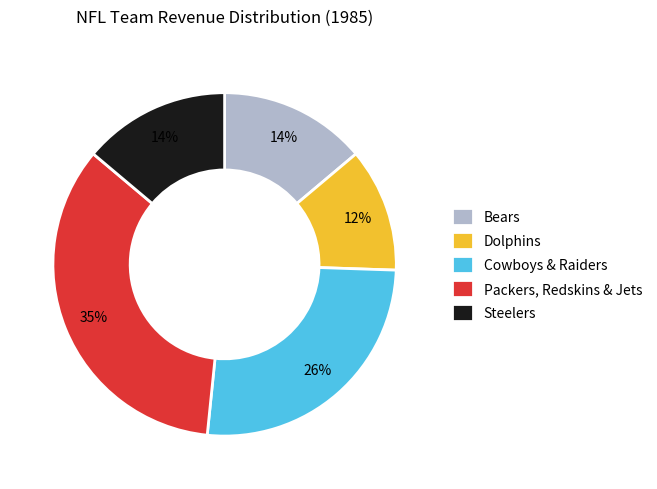

Combined, do Packers, Redskins & Jets and Dolphins account for over 50%?

No